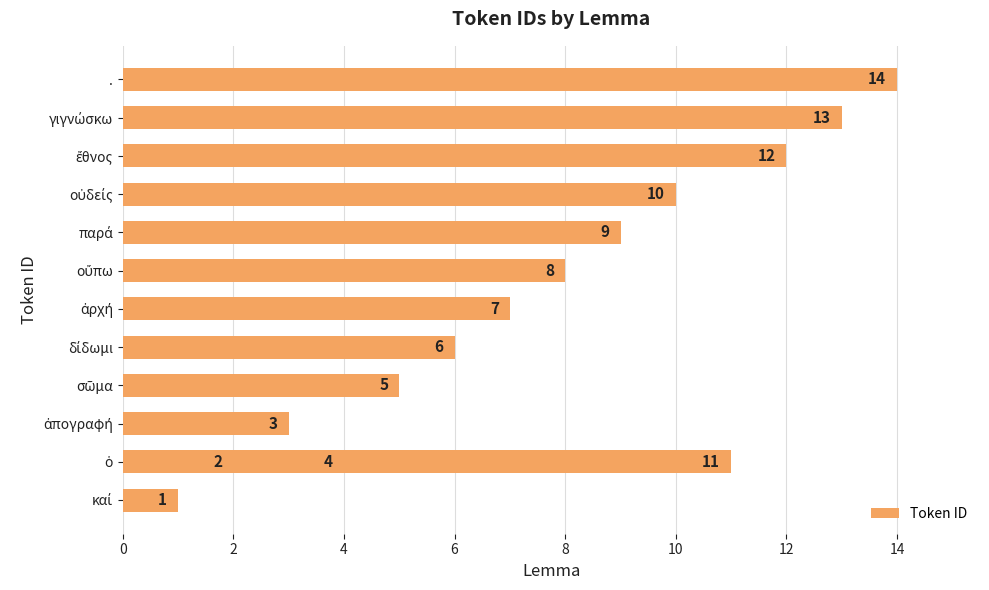

What is the sum of all values?

105